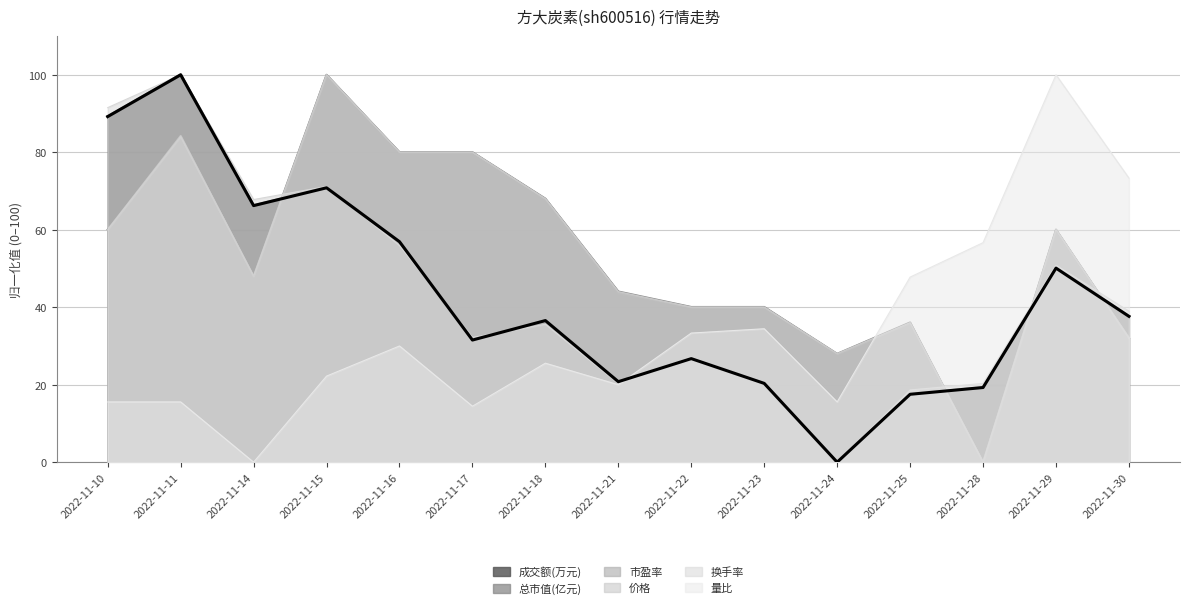

How many lines are shown in the chart?

6